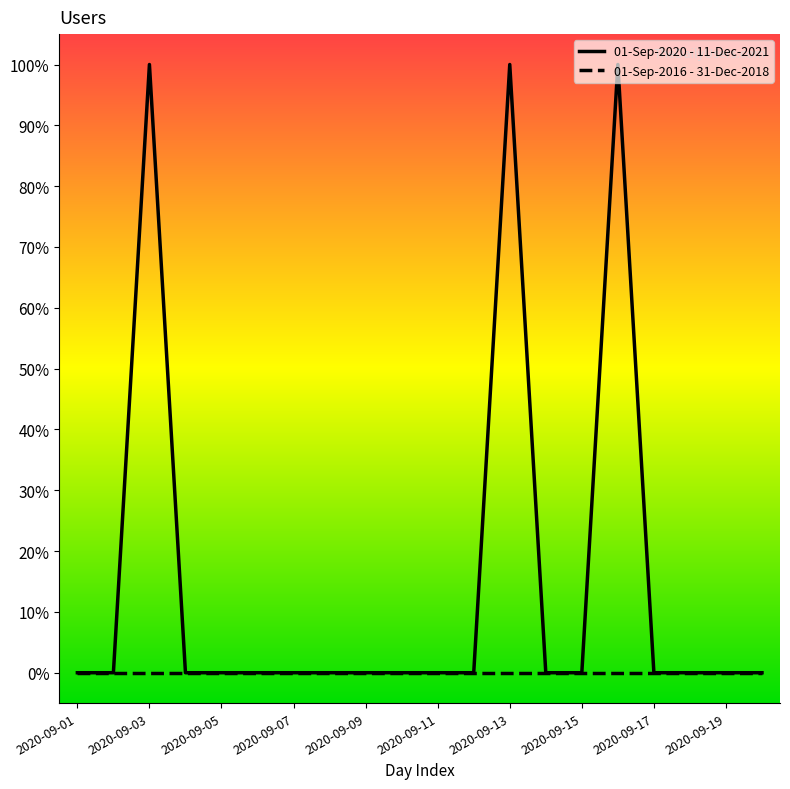

Is this an area chart (filled region under the line)?

No